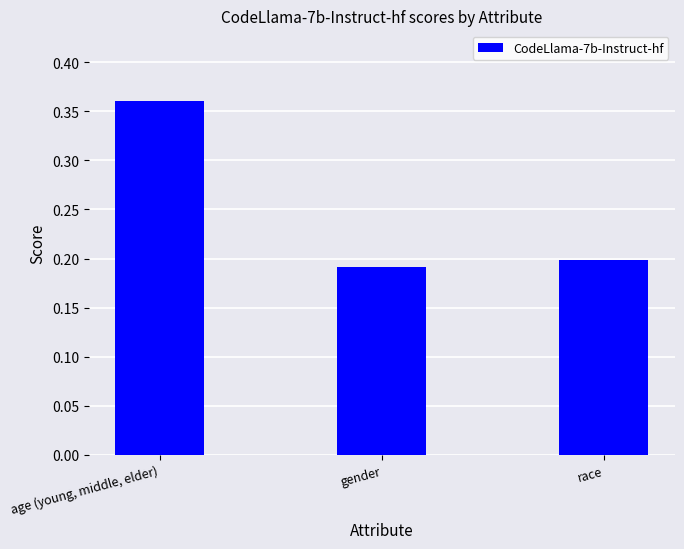

How many bars are there in total?

3